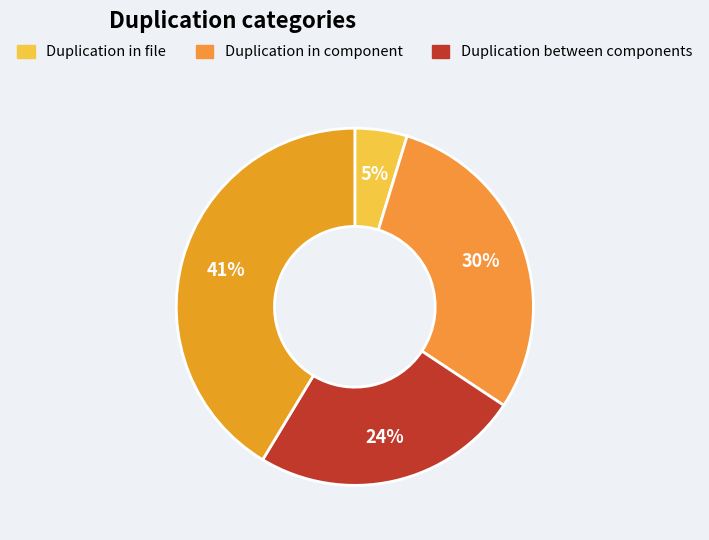

Count the number of slices in the pie.

4